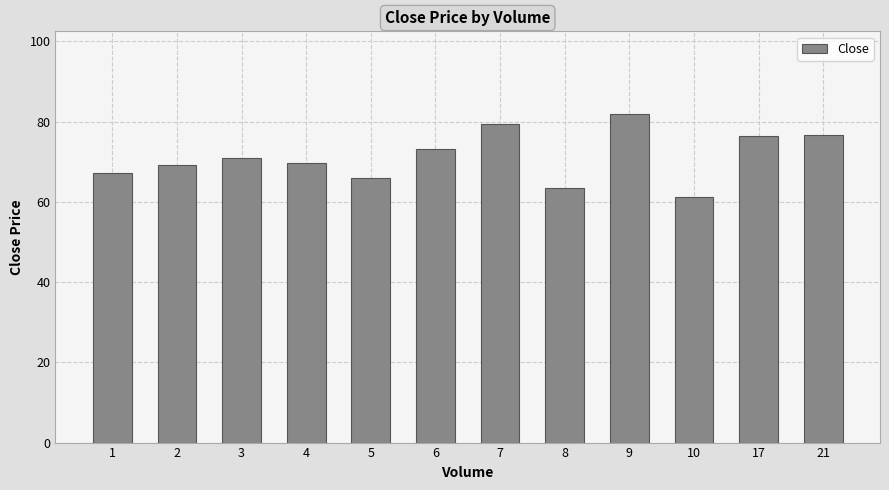

Where is the data nearest to the value 71?

3